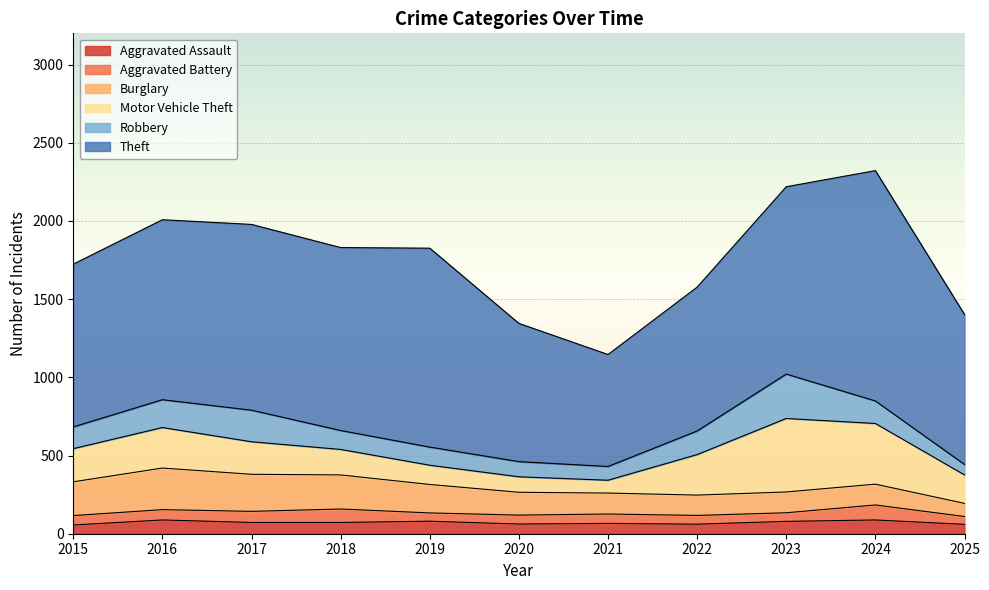

How many series are shown in this chart?

6